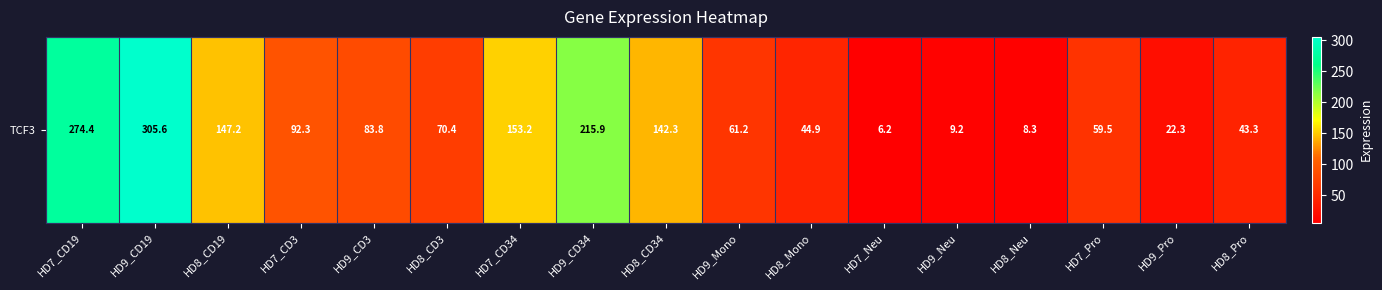

What is the change in value from HD9_Mono to HD9_Pro?

-38.9